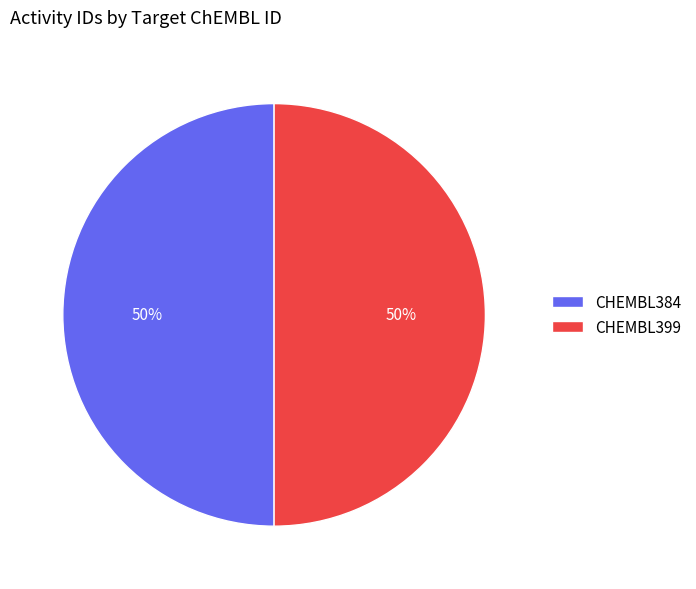

What percentage is the CHEMBL384 slice, to the nearest percent?

50%